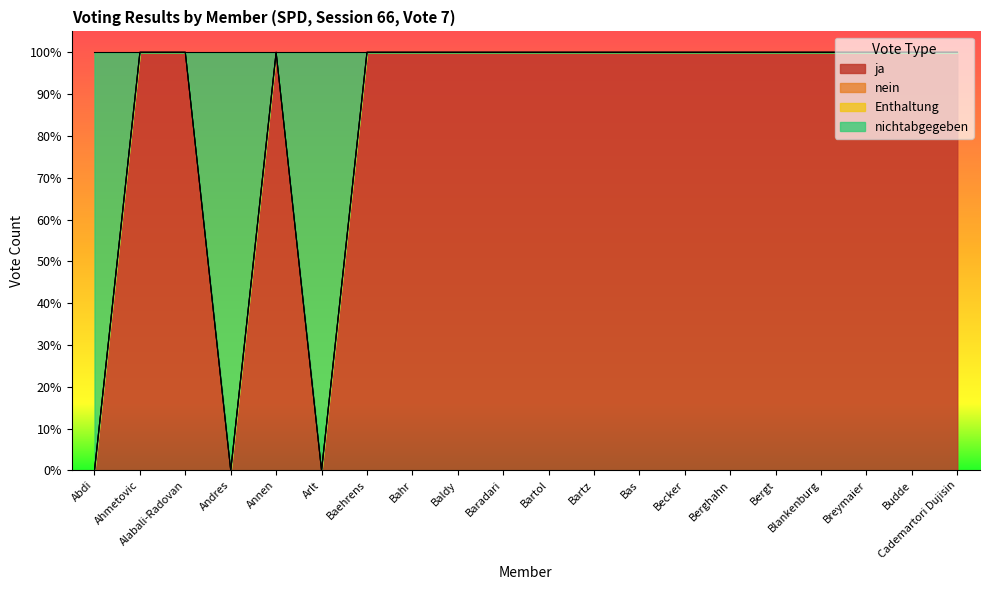

Does the chart display data point markers on the line(s)?

No